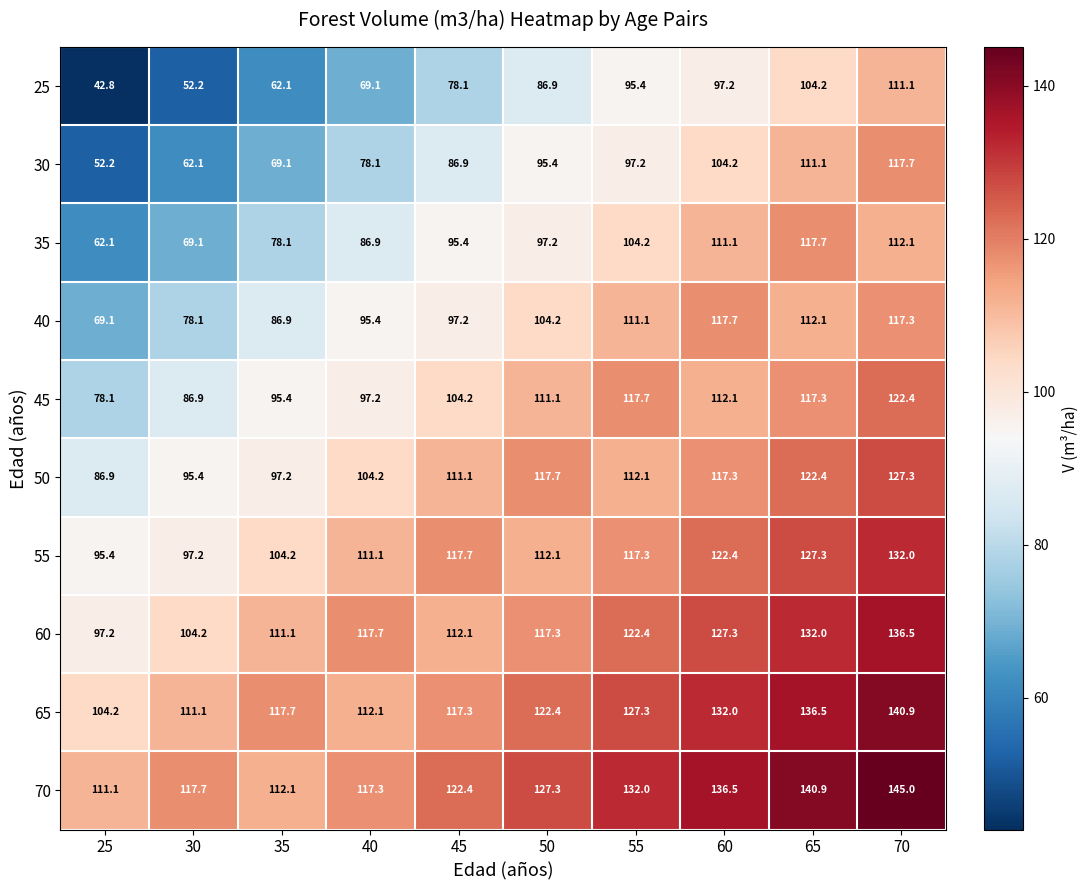

True or false: 40 has a value of 198.6 at 55.

False